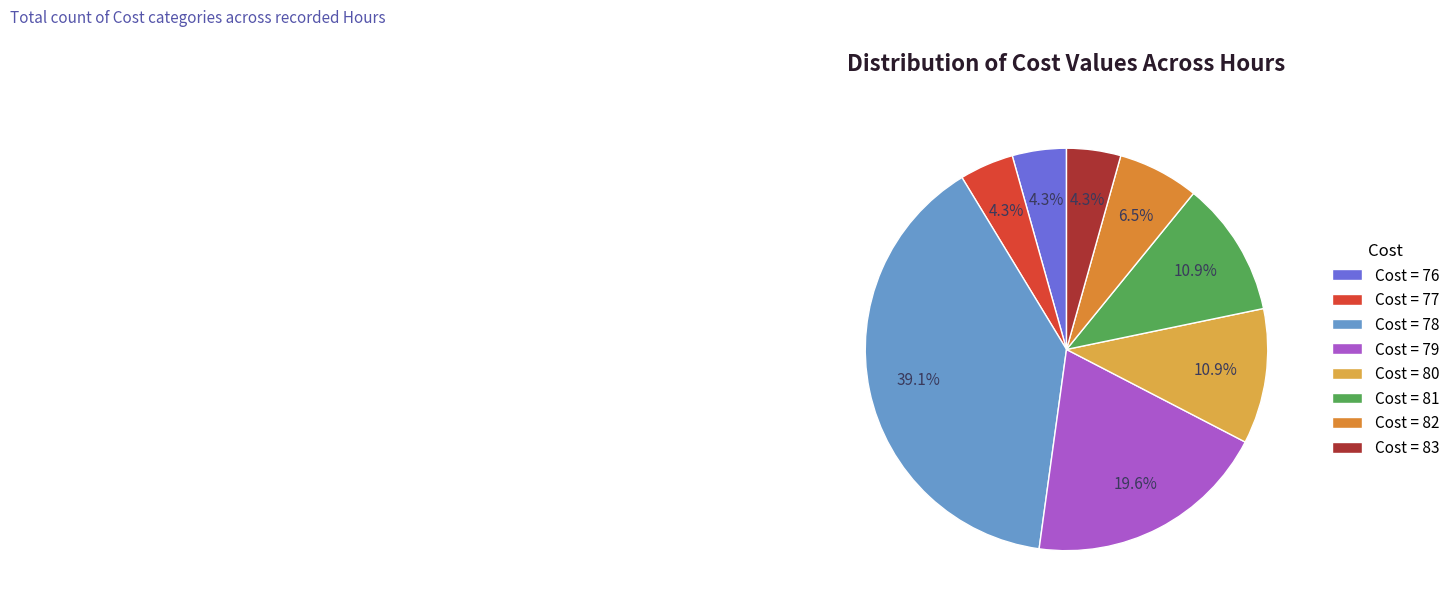

Count the number of slices in the pie.

8